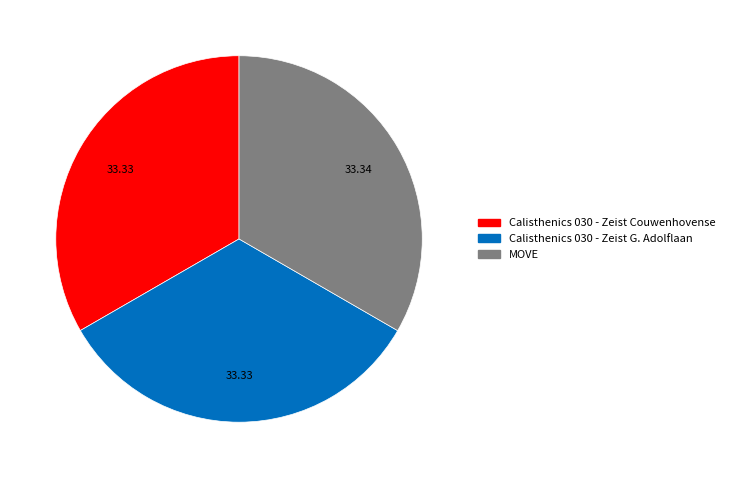

The Calisthenics 030 - Zeist G. Adolflaan slice represents 33% of the pie. True or false?

True